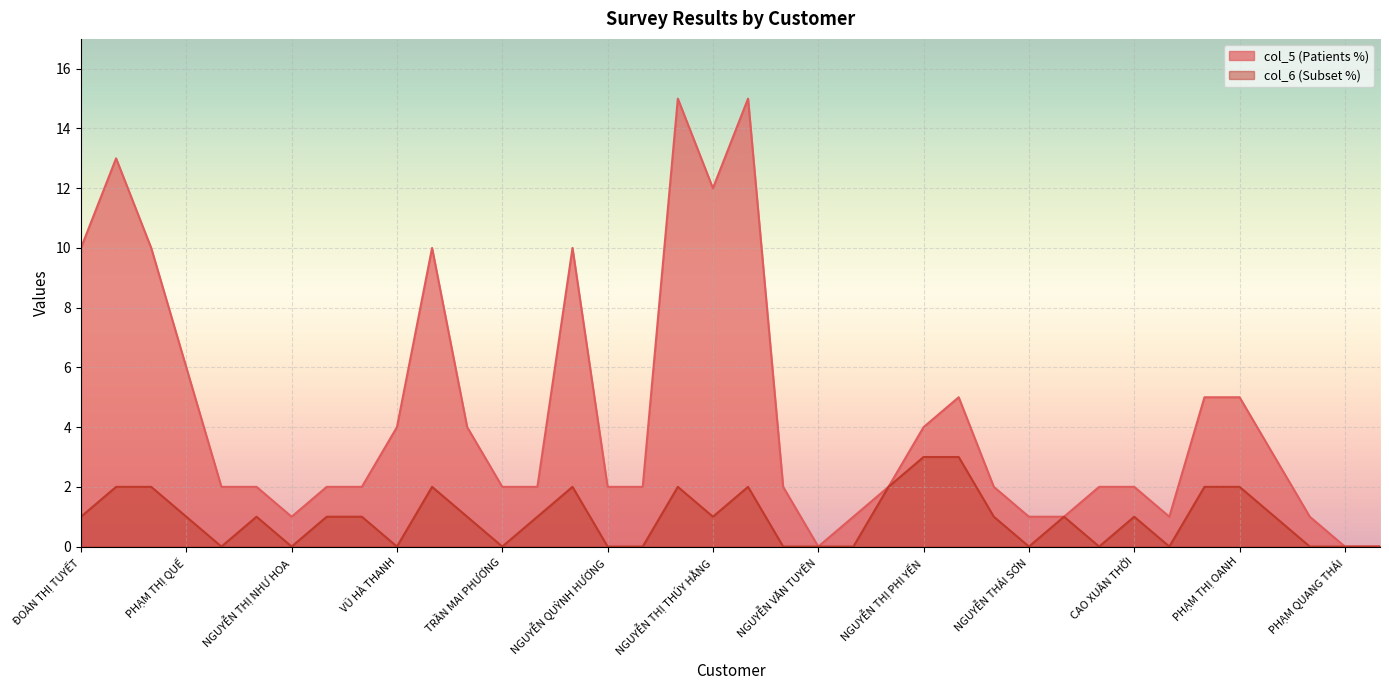

The col_6 (Subset %) series shows 2 at NGUYỄN THỊ SANG. True or false?

True